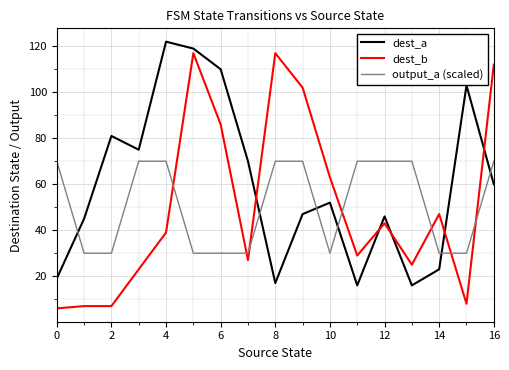

Is this an area chart (filled region under the line)?

No